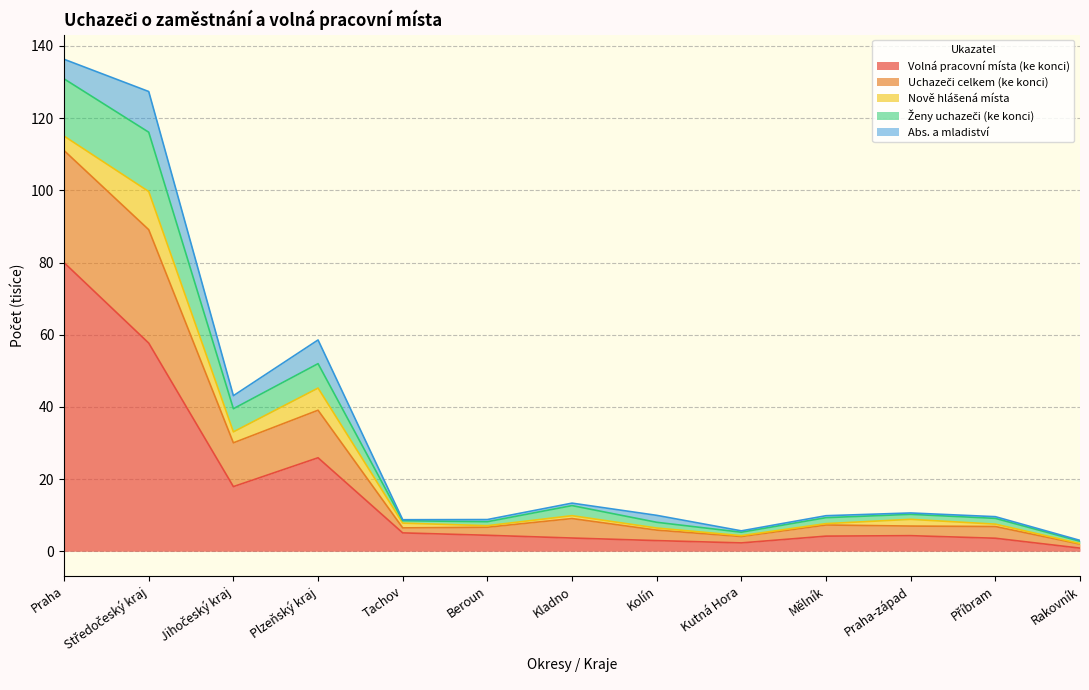

At which label does Uchazeči celkem (ke konci) first exceed 9?

Praha